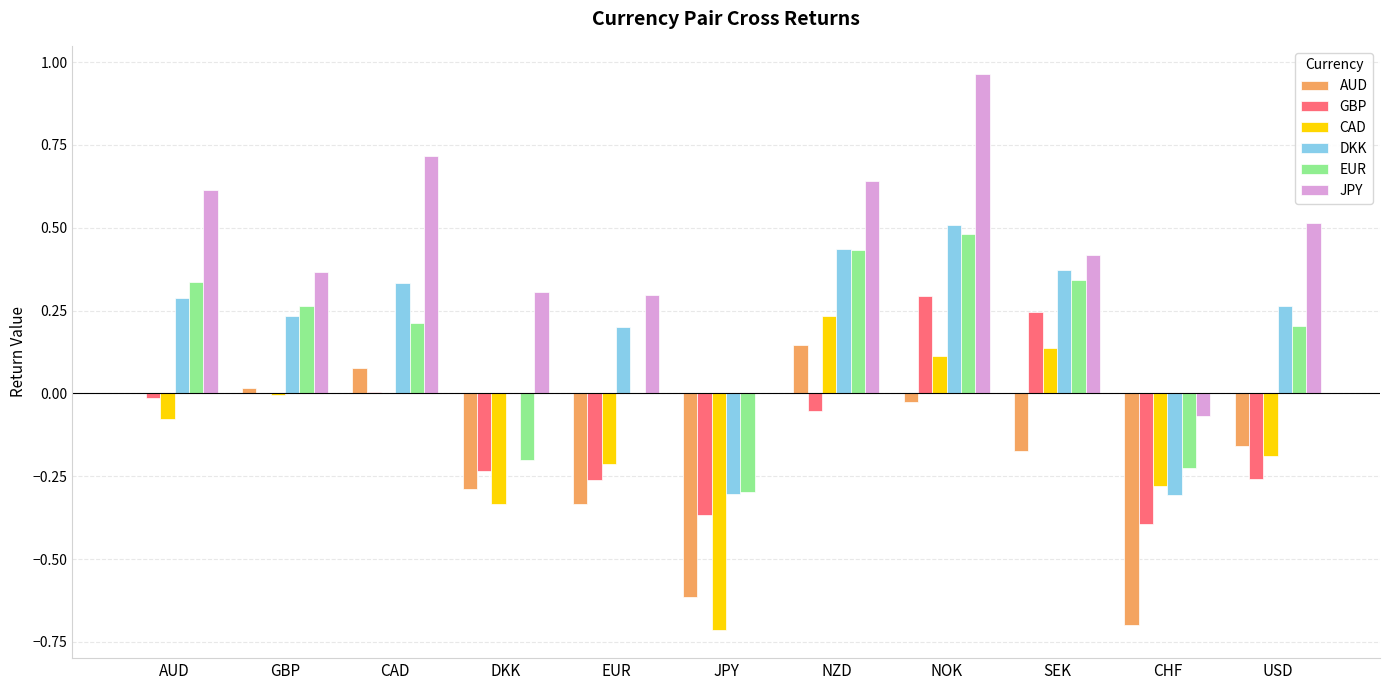

Which category has the highest value across all series?

NOK